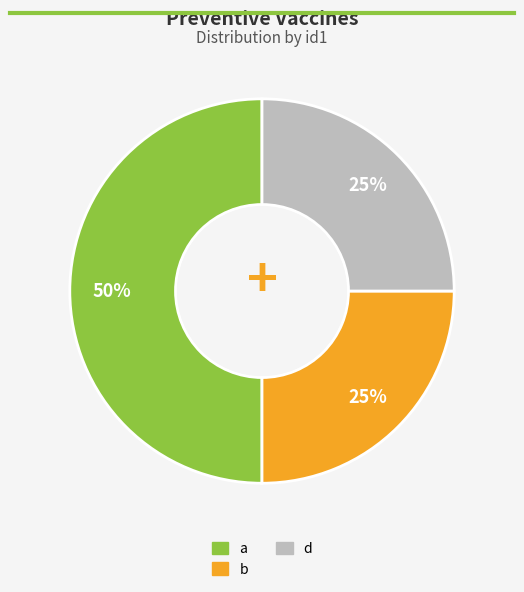

Combined, do b and a account for over 50%?

Yes